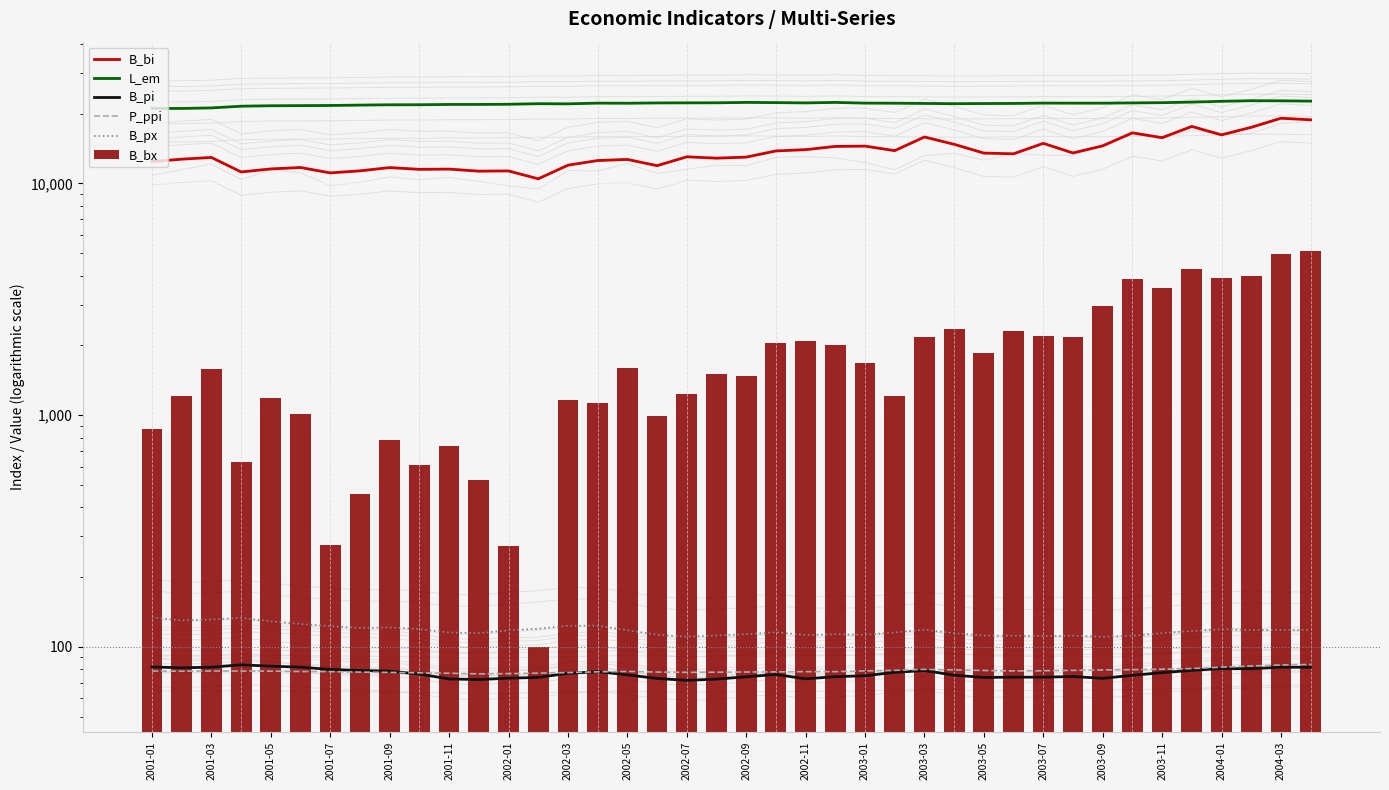

Which series has the largest total across all categories?

L_em